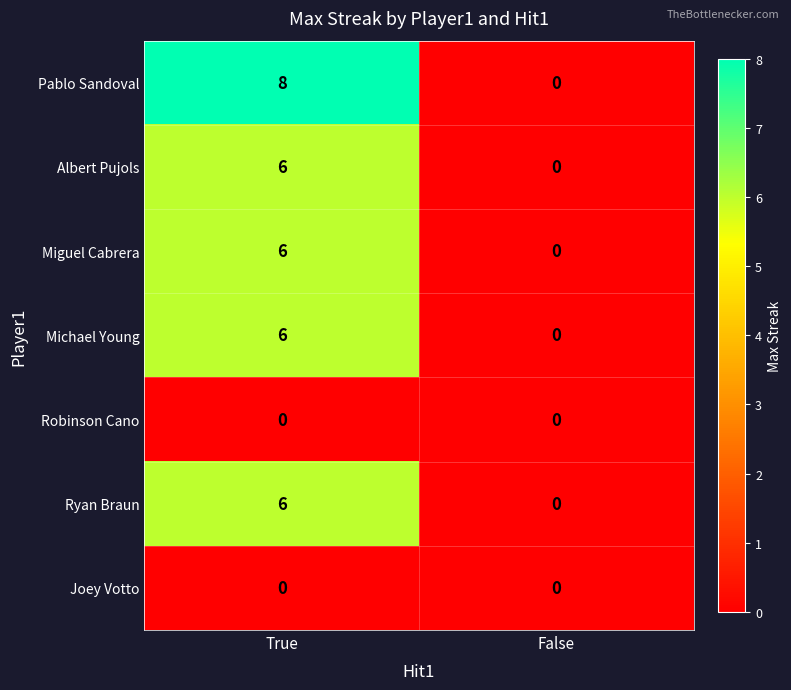

What is the difference between the maximum and minimum values in the Ryan Braun series?

6